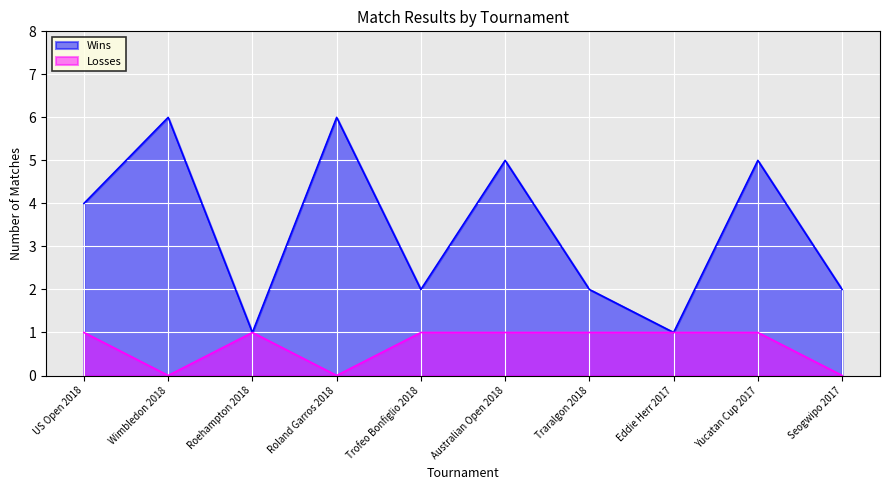

Reading left to right, list all the values displayed in this chart.

Wins: US Open 2018=4	Wimbledon 2018=6	Roehampton 2018=1	Roland Garros 2018=6	Trofeo Bonfiglio 2018=2	Australian Open 2018=5	Traralgon 2018=2	Eddie Herr 2017=1	Yucatan Cup 2017=5	Seogwipo 2017=2
Losses: US Open 2018=1	Wimbledon 2018=0	Roehampton 2018=1	Roland Garros 2018=0	Trofeo Bonfiglio 2018=1	Australian Open 2018=1	Traralgon 2018=1	Eddie Herr 2017=1	Yucatan Cup 2017=1	Seogwipo 2017=0